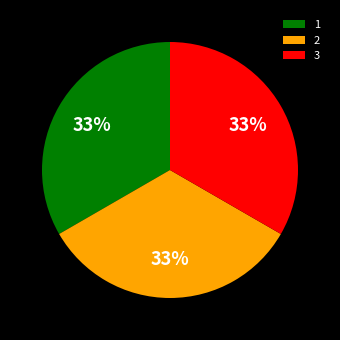

Is the sum of 2 and 3 greater than half?

Yes